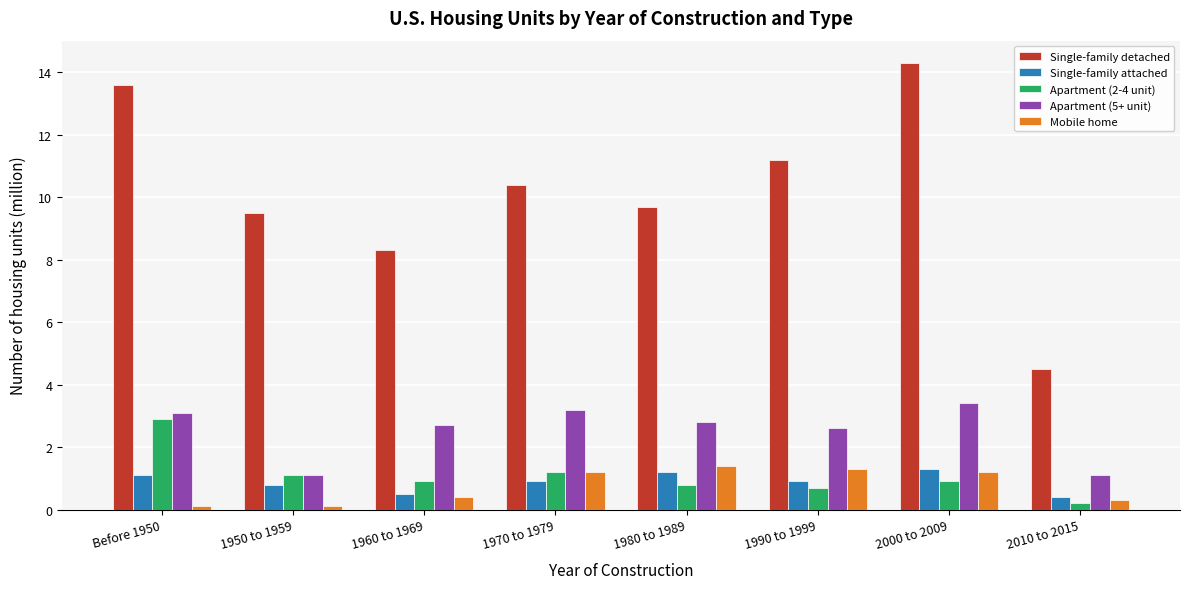

What is the difference between the second highest and minimum values in the Single-family attached series?

0.8